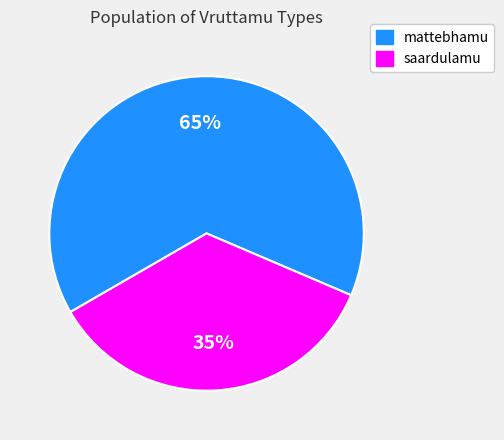

Is the sum of mattebhamu and saardulamu greater than half?

Yes